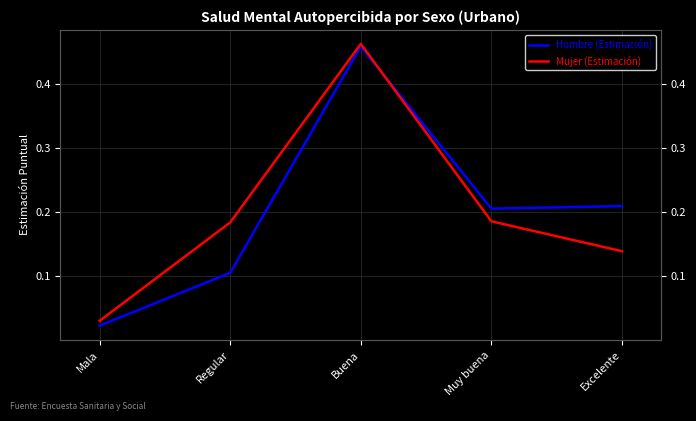

After their last crossing, which series has the higher values: Hombre (Estimación) or Mujer (Estimación)?

Hombre (Estimación)